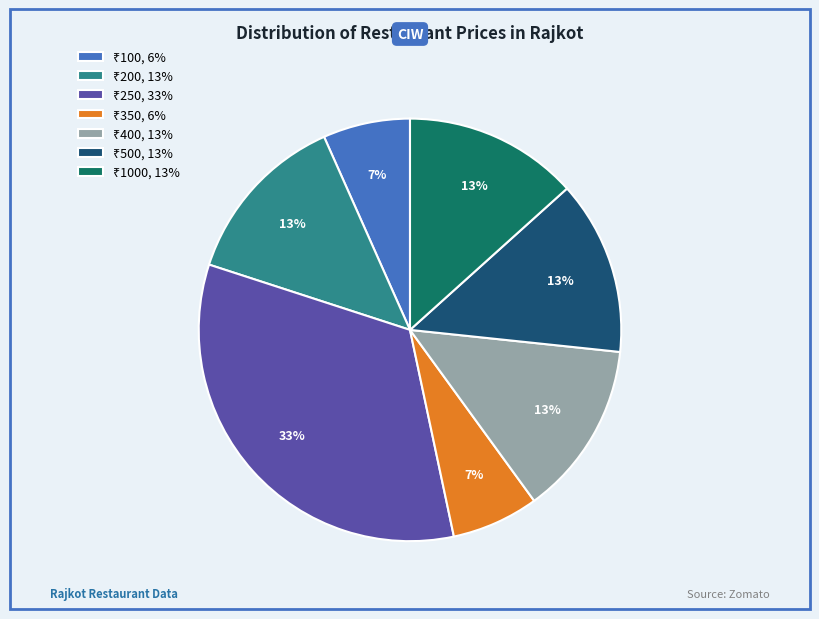

How many segments does this pie chart have?

7